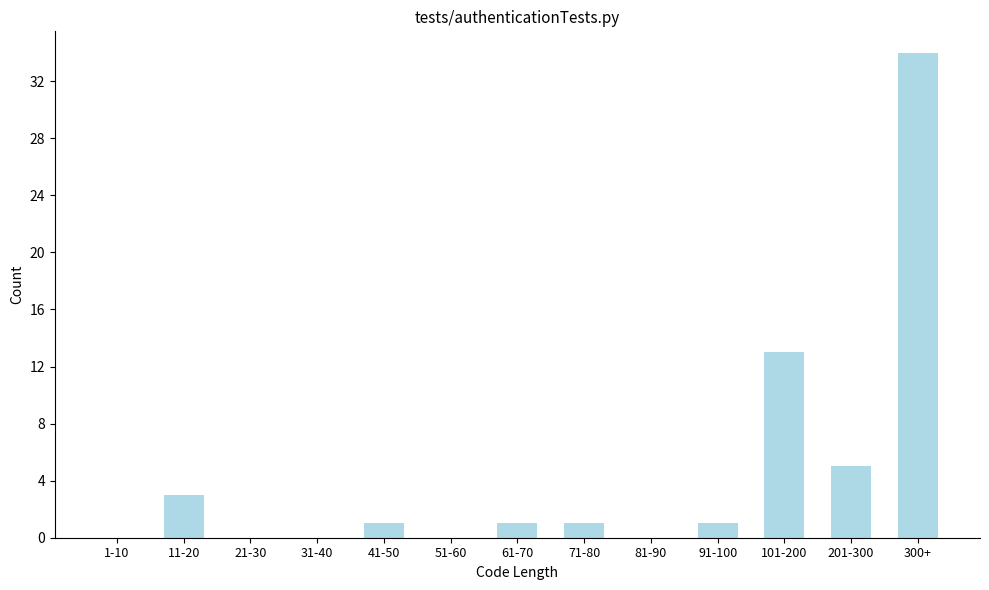

Reading right to left, what are all the values shown in this chart?

300+=34	201-300=5	101-200=13	91-100=1	81-90=0	71-80=1	61-70=1	51-60=0	41-50=1	31-40=0	21-30=0	11-20=3	1-10=0